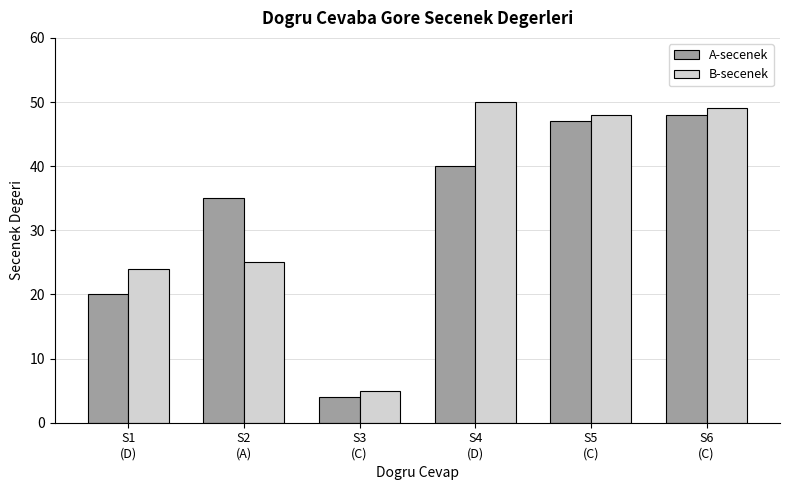

What is the greatest value displayed?

50